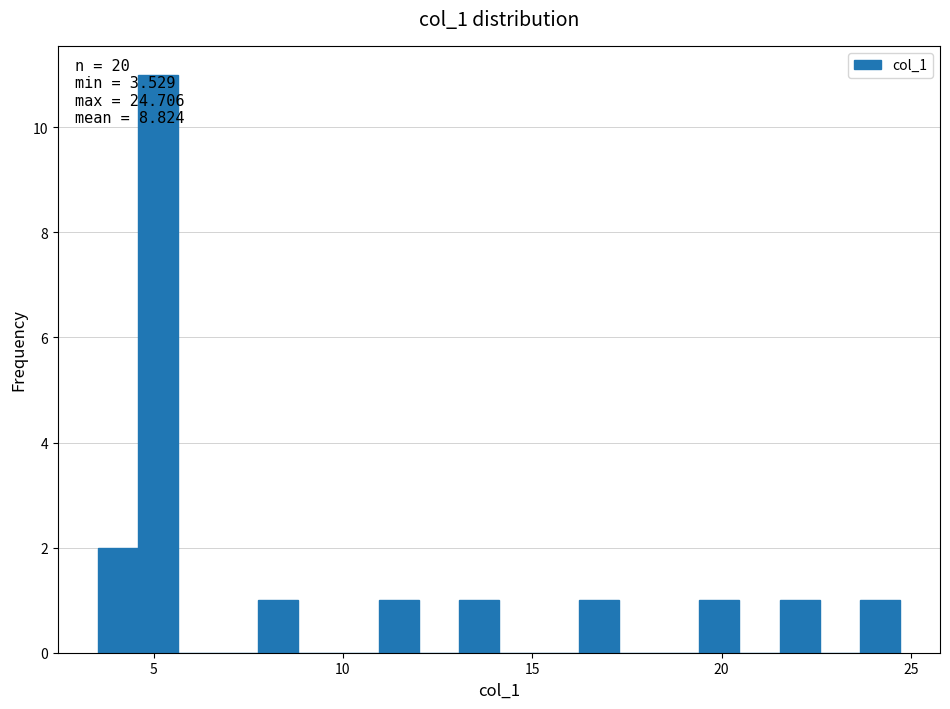

Read against the x-axis, roughly where is the centre of the tallest bar?

5.0